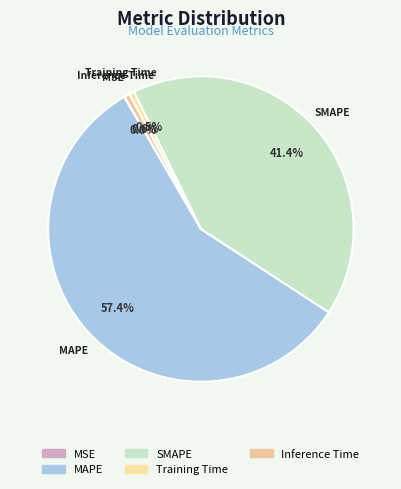

Rank the categories by value from highest to lowest.

MAPE, SMAPE, Inference Time, Training Time, MSE